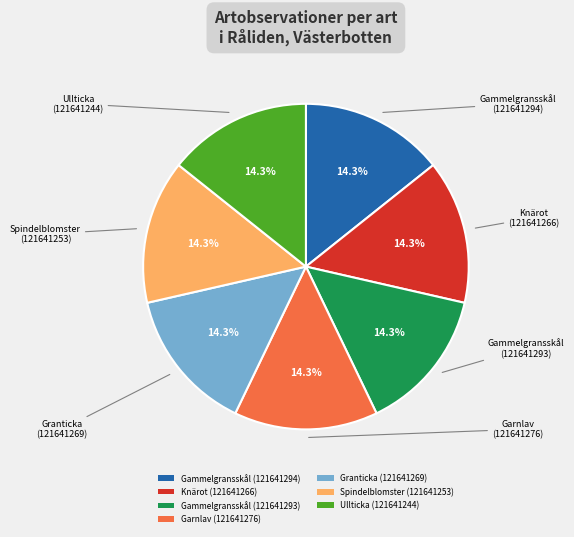

What is the total percentage of Knärot (121641266) and Granticka (121641269)?

28.6%